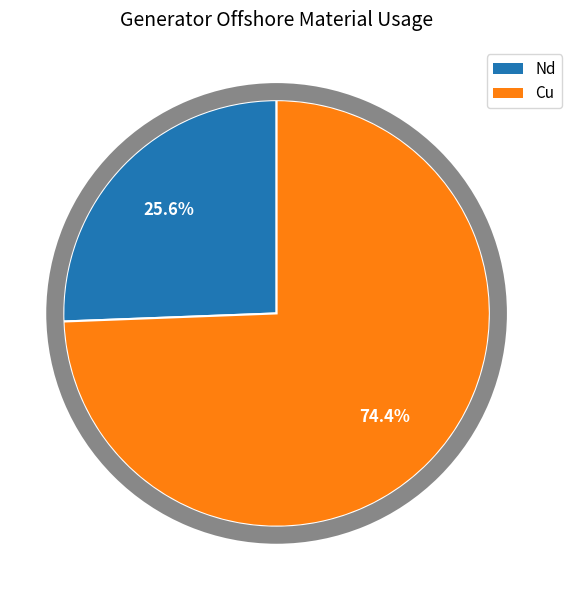

To the nearest percent, what is the average slice percentage?

50%